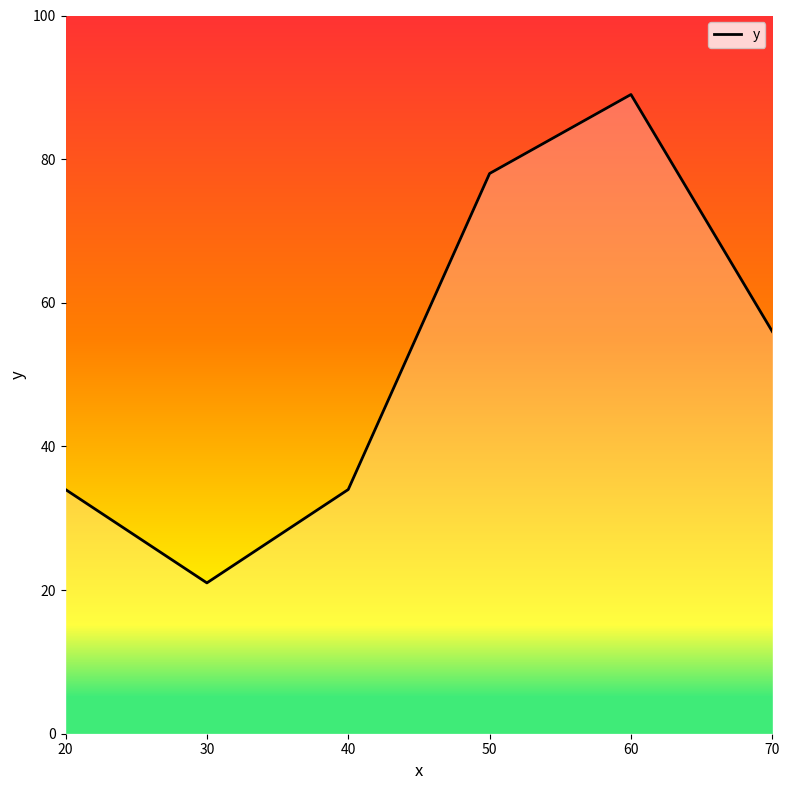

The chart shows a value of 33 at 60. True or false?

False